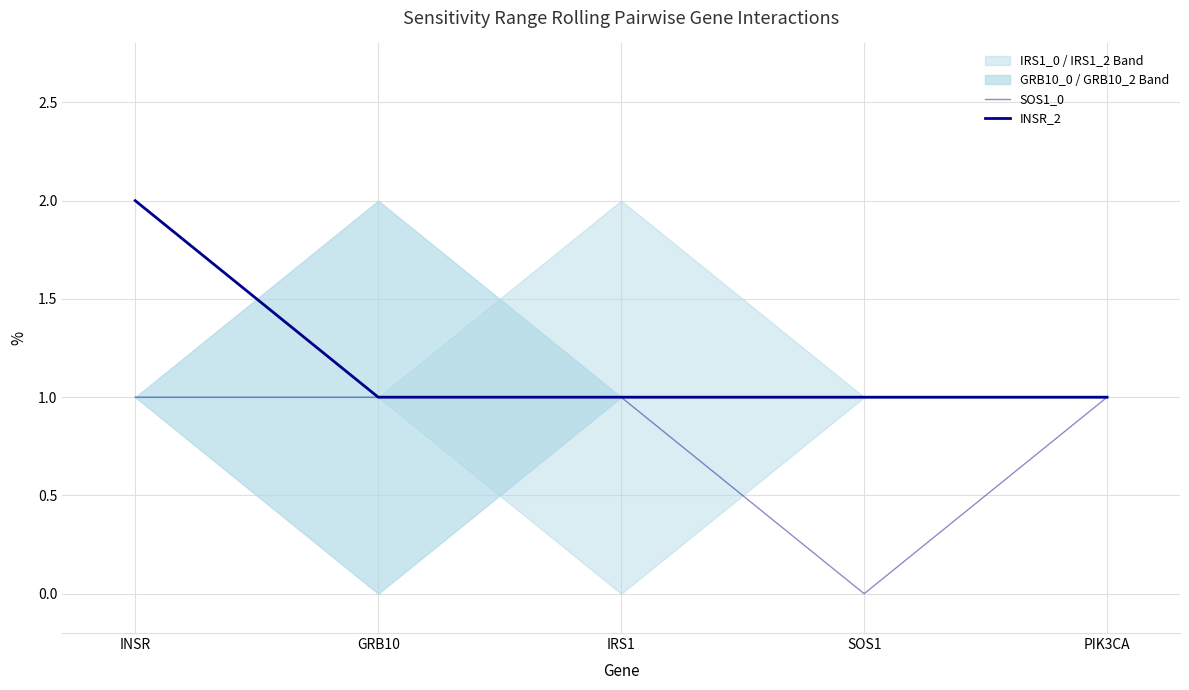

Between IRS1 and PIK3CA, which is larger?

IRS1